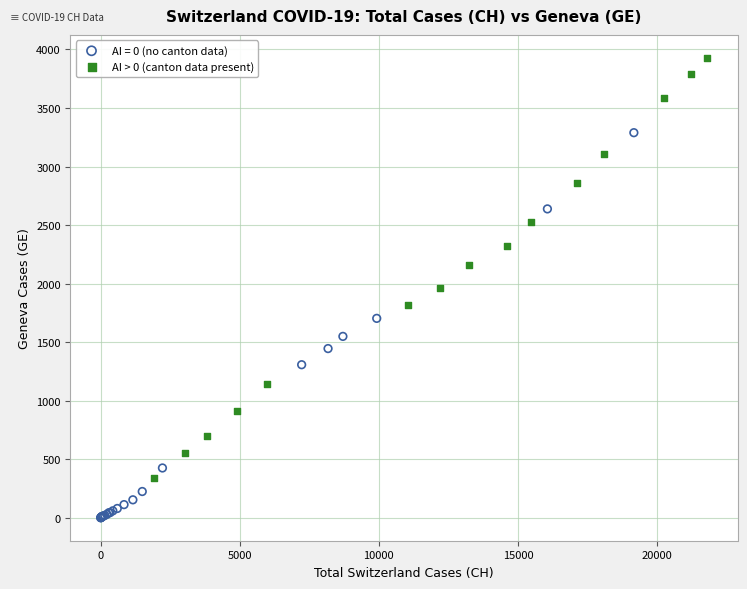

What are all the series names shown in the legend?

AI = 0 (no canton data), AI > 0 (canton data present)